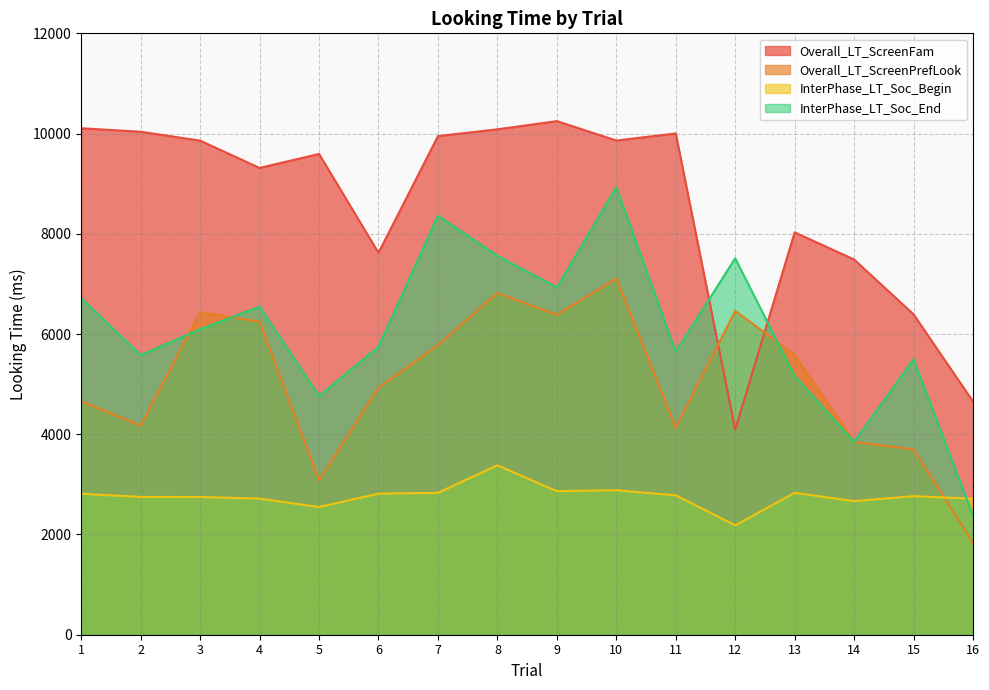

What is the difference between the Overall_LT_ScreenFam values at 4 and 15?

2921